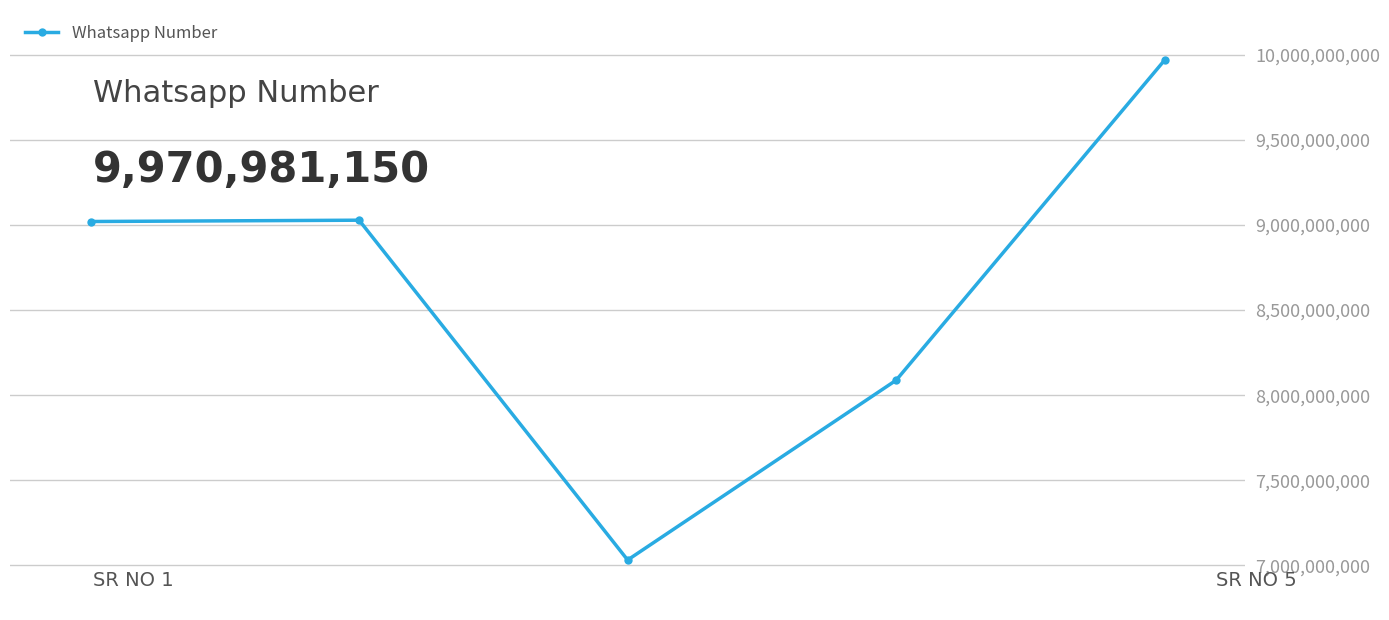

What is the greatest value displayed?

9970981150